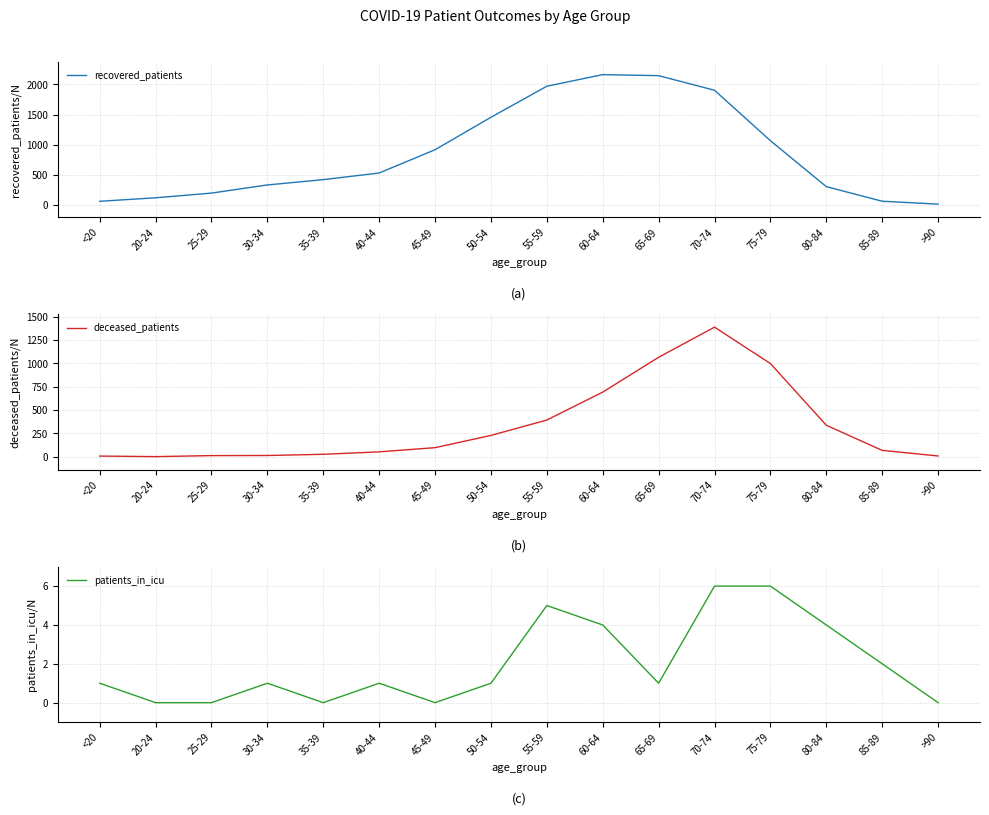

How many interior local peaks does the deceased_patients series have?

1